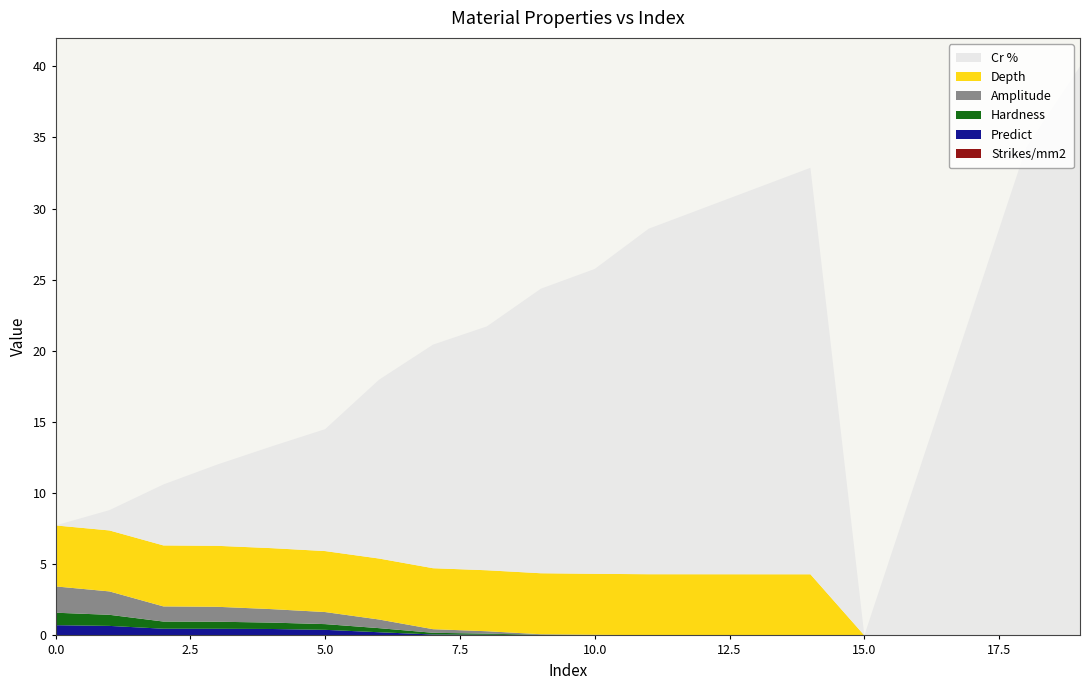

Reading left to right, extract all data points from this chart.

Predict: 0.7	0.7	0.5	0.5	0.5	0.4	0.2	0.1	0.0	0.0	0.0	0.0	0.0	0.0	0.0	0.0	0.0	0.0	0.0	0.0
Hardness: 0.9	0.8	0.5	0.5	0.4	0.4	0.3	0.1	0.1	0.0	0.0	0.0	0.0	0.0	0.0	0.0	0.0	0.0	0.0	0.0
Amplitude: 1.8	1.6	1.1	1.0	0.9	0.8	0.6	0.3	0.2	0.0	0.0	0.0	0.0	0.0	0.0	0.0	0.0	0.0	0.0	0.0
Depth: 4.3	4.3	4.3	4.3	4.3	4.3	4.3	4.3	4.3	4.3	4.3	4.3	4.3	4.3	4.3	0.0	0.0	0.0	0.0	0.0
Cr %: 0.0	1.4	4.3	5.7	7.1	8.6	12.6	15.7	17.1	20.0	21.4	24.3	25.7	27.1	28.6	0.0	11.4	22.9	34.3	40.0
Strikes/mm2: 0.0	0.0	0.0	0.0	0.0	0.0	0.0	0.0	0.0	0.0	0.0	0.0	0.0	0.0	0.0	0.0	0.0	0.0	0.0	0.0